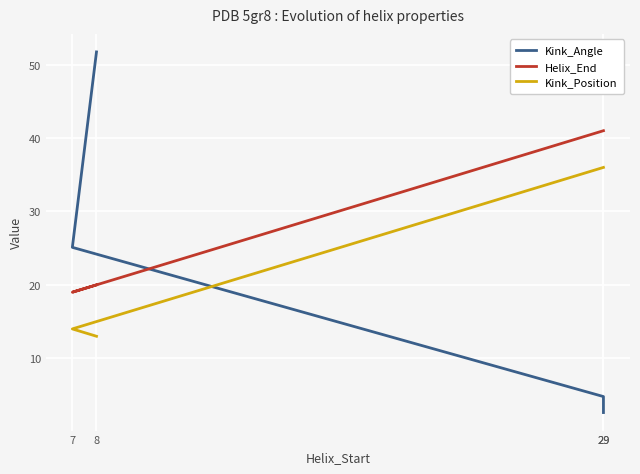

Rank the series by their maximum value, from highest to lowest.

Kink_Angle, Helix_End, Kink_Position